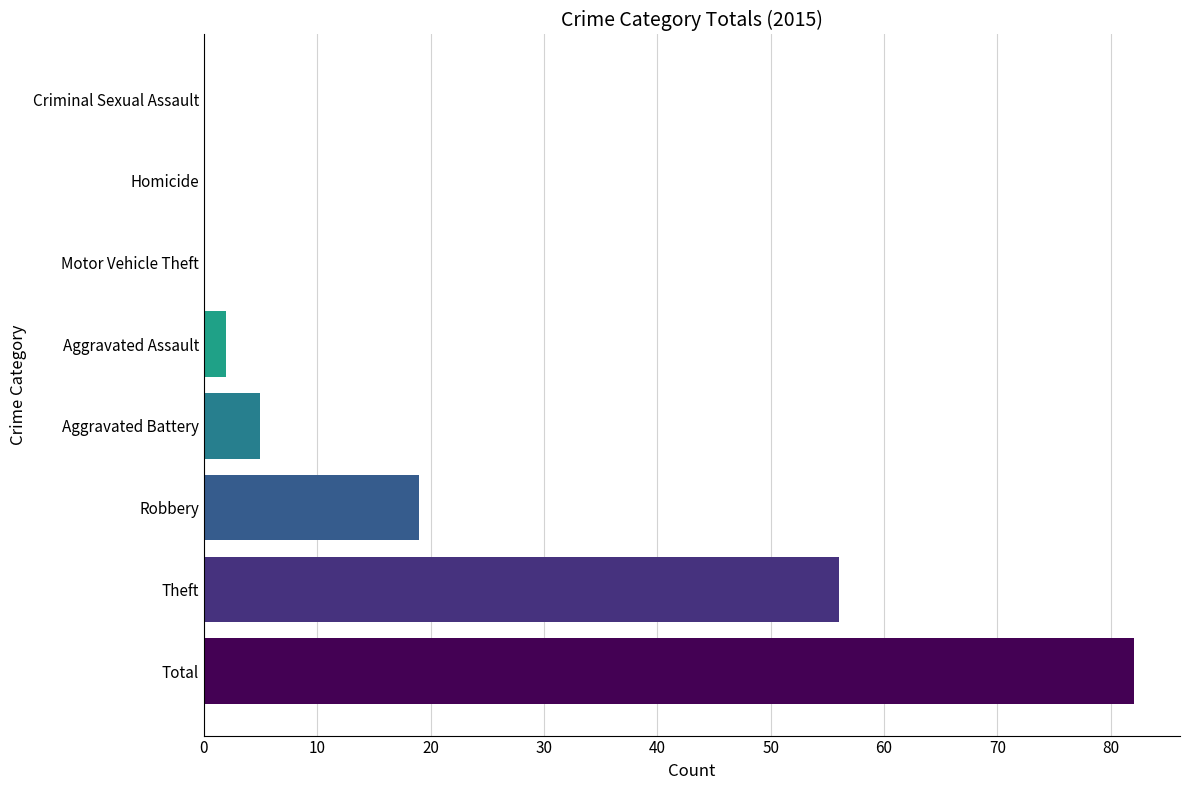

What is the ratio of the value at Theft to the value at Aggravated Assault?

28.0